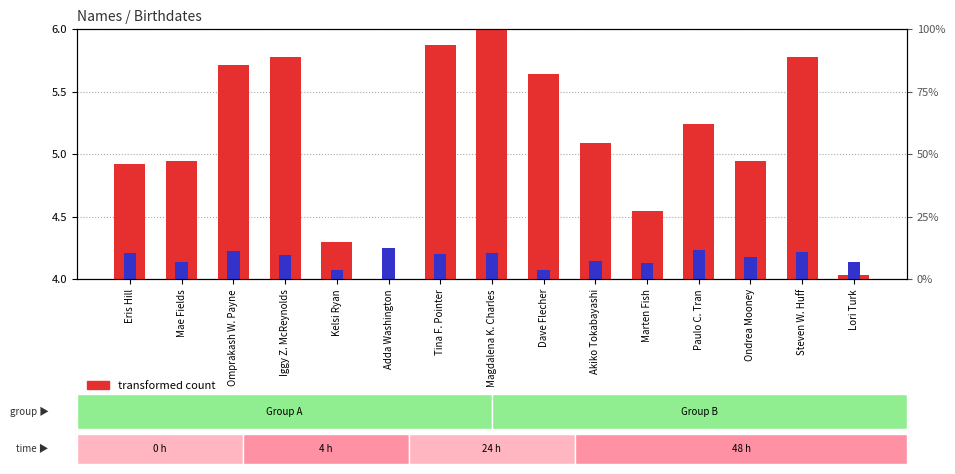

How many groups of bars are there?

15